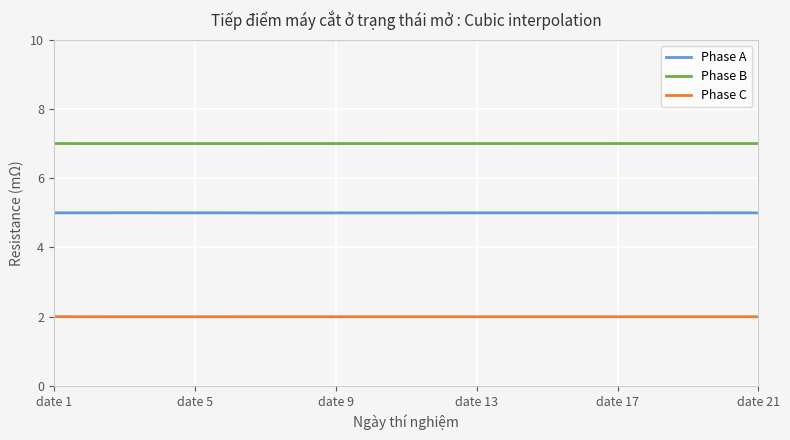

How many categories are shown in the chart?

21